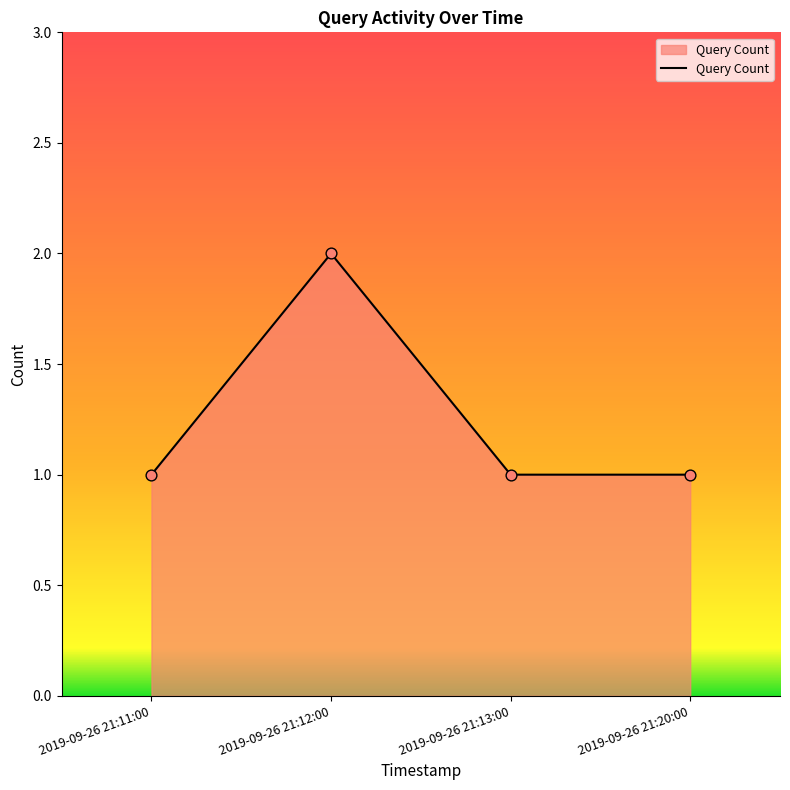

What is the change in value from 2019-09-26 21:12:00 to 2019-09-26 21:20:00?

-1